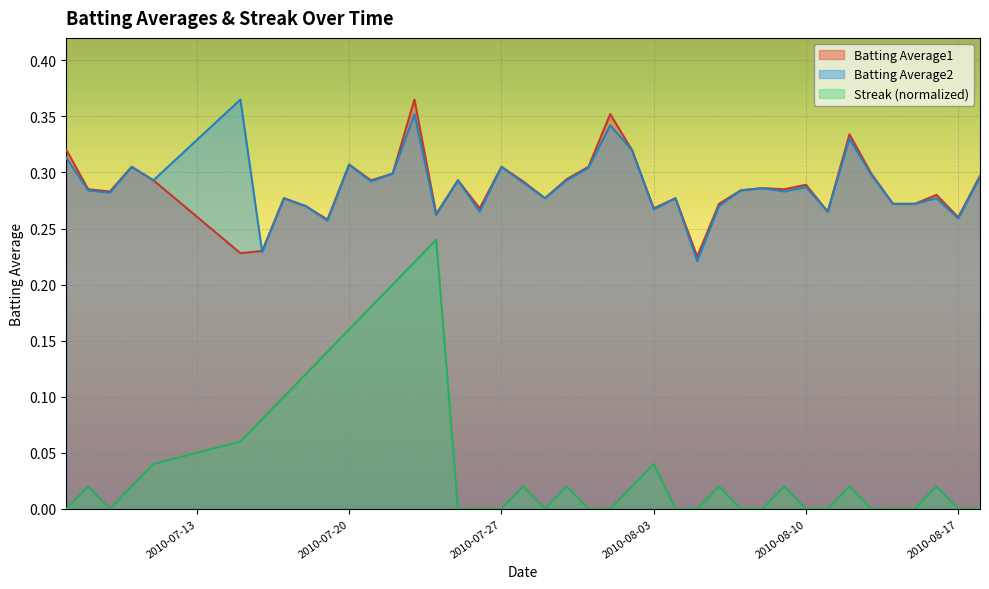

True or false: Batting Average2 has a value of 0.1 at 2010-08-10.

False